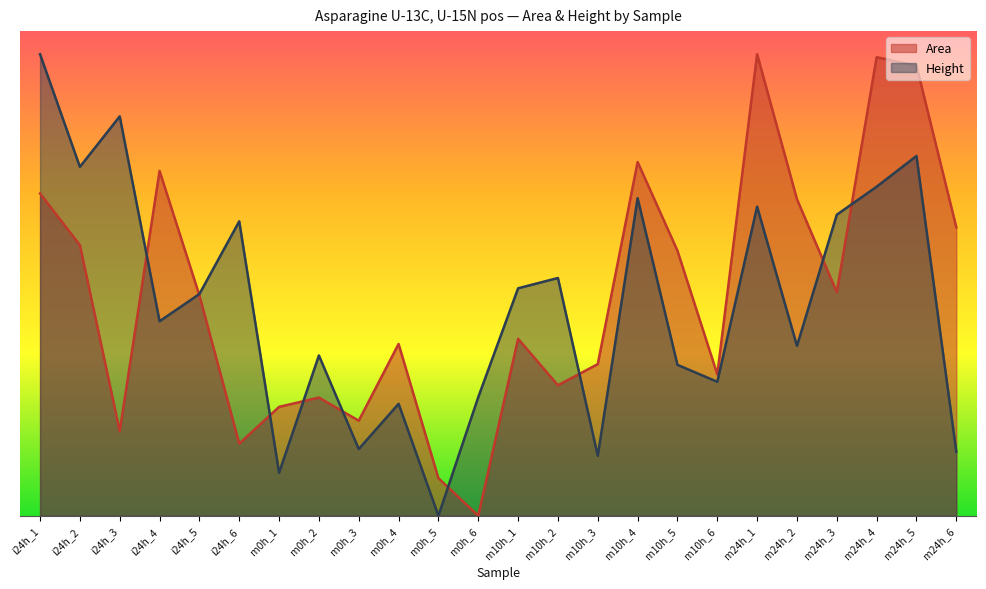

What is the sum of all Height values?

11.0